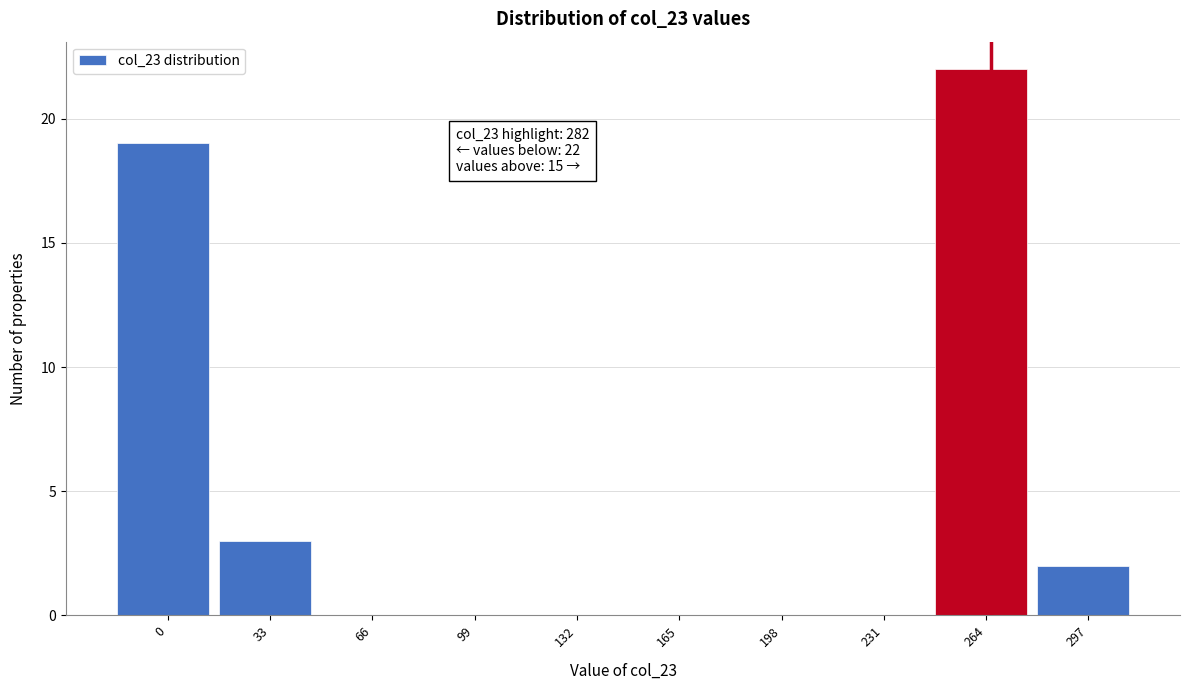

Reading left to right, list all the values displayed in this chart.

0=19	33=3	66=0	99=0	132=0	165=0	198=0	231=0	264=22	297=2